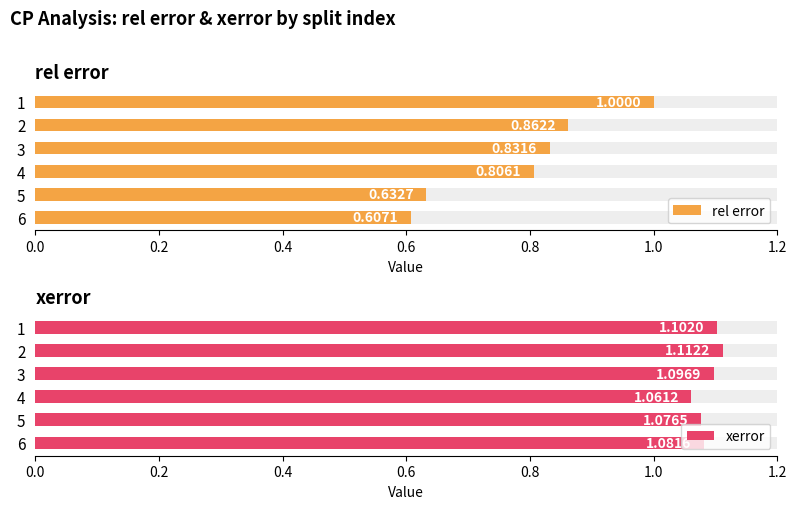

Which series has the largest total across all categories?

xerror